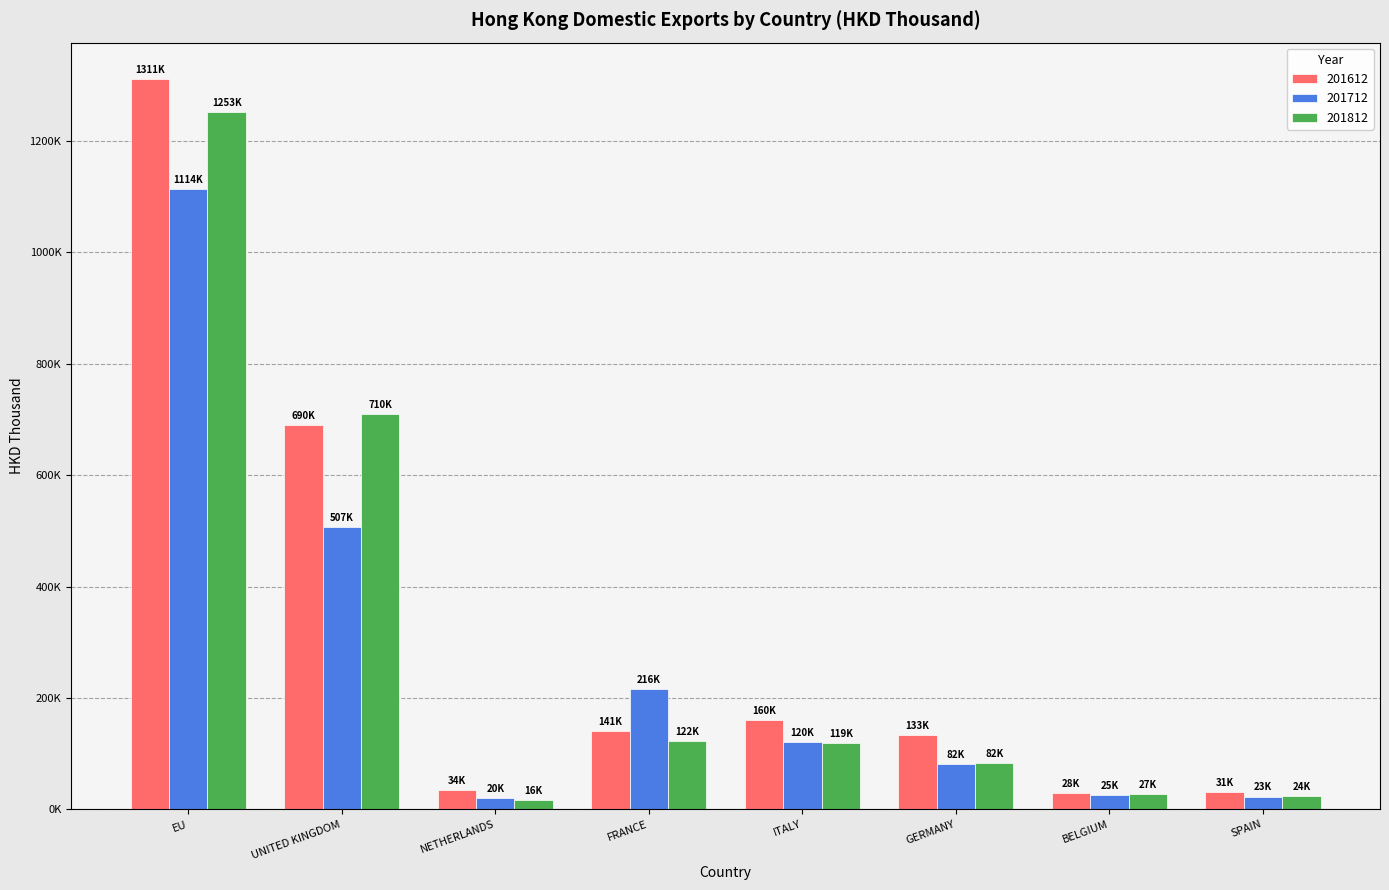

List the series in order of their peak value, lowest first.

201712, 201812, 201612